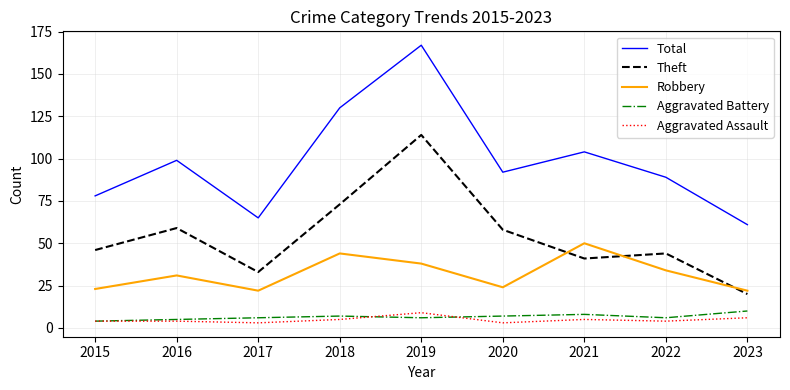

True or false: Theft and Total cross at least once.

False